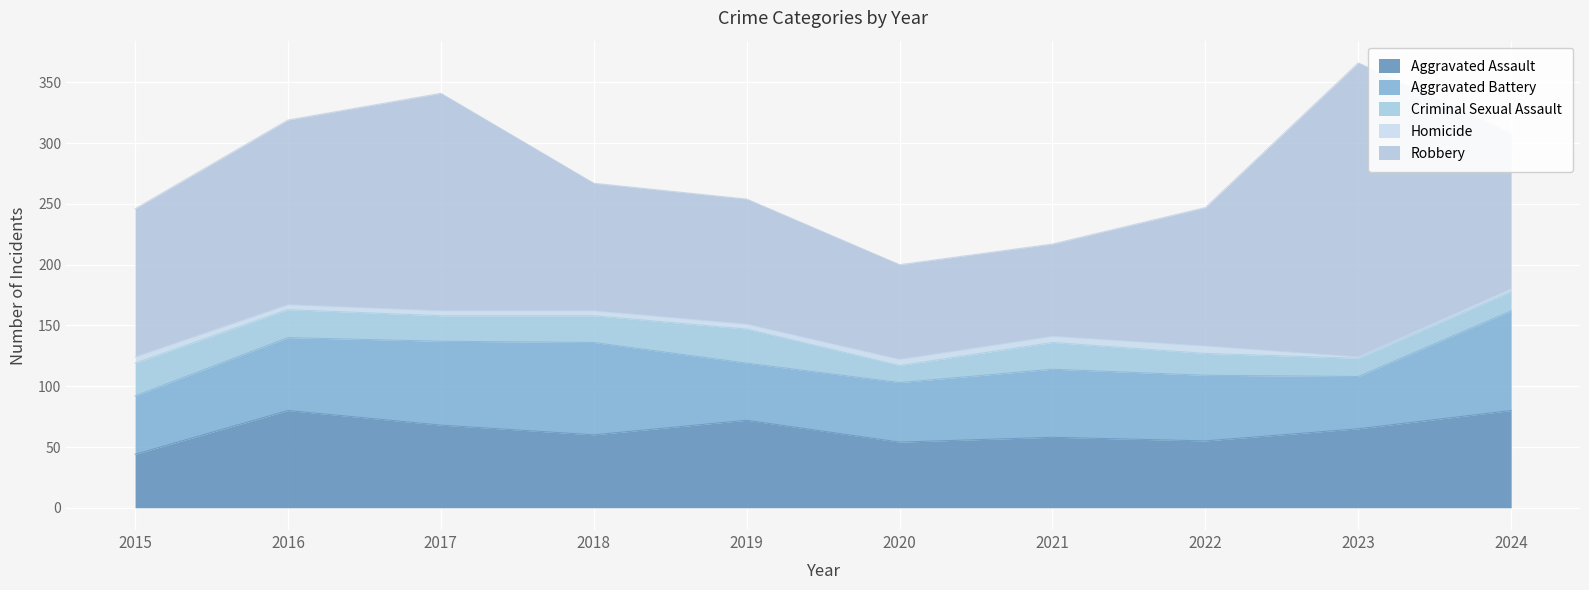

Read the Aggravated Battery value at 2021.

56